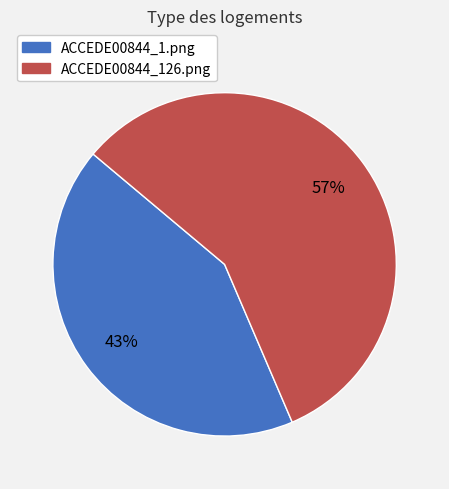

Combined, do ACCEDE00844_1.png and ACCEDE00844_126.png account for over 50%?

Yes